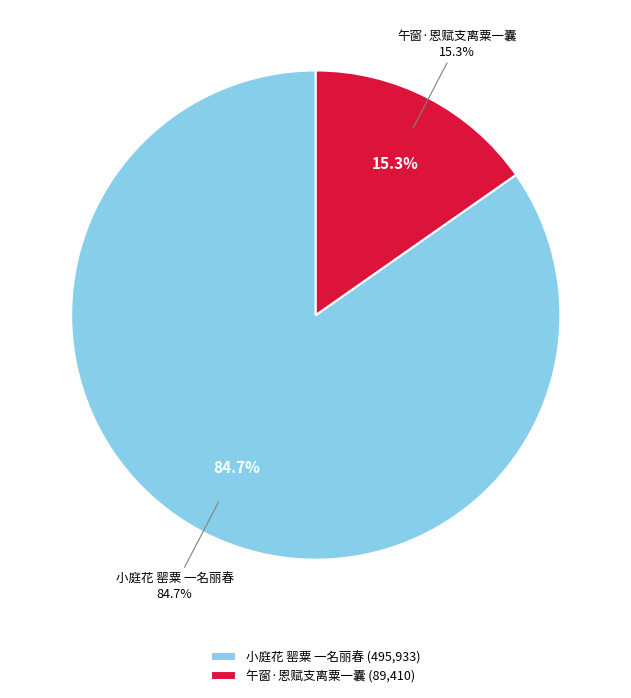

To the nearest percent, what percentage of the pie is 午窗·恩赋支离粟一囊?

15%